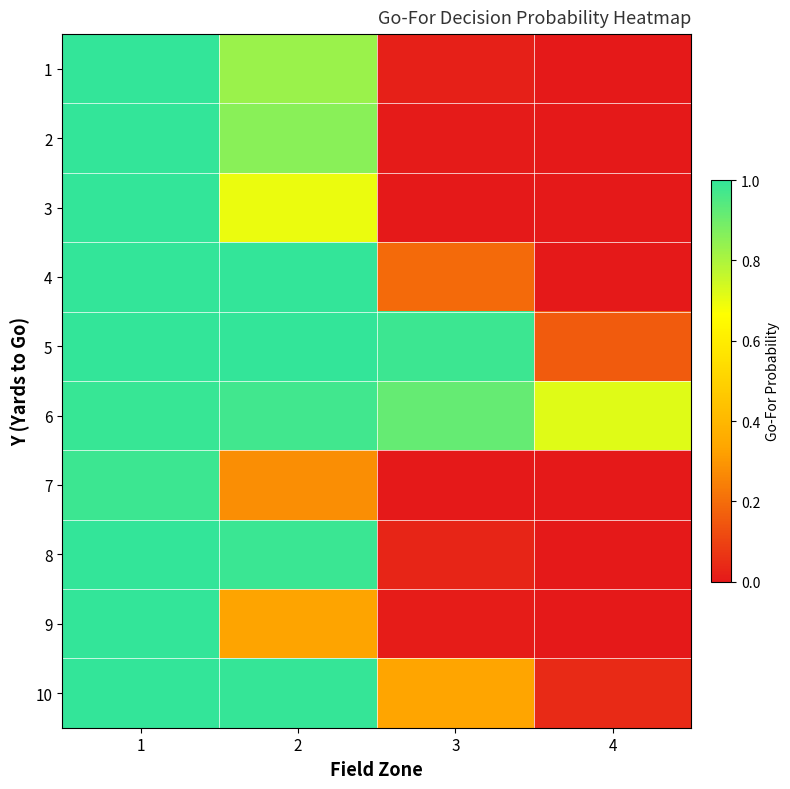

At how many categories does at least one series exceed 0?

4